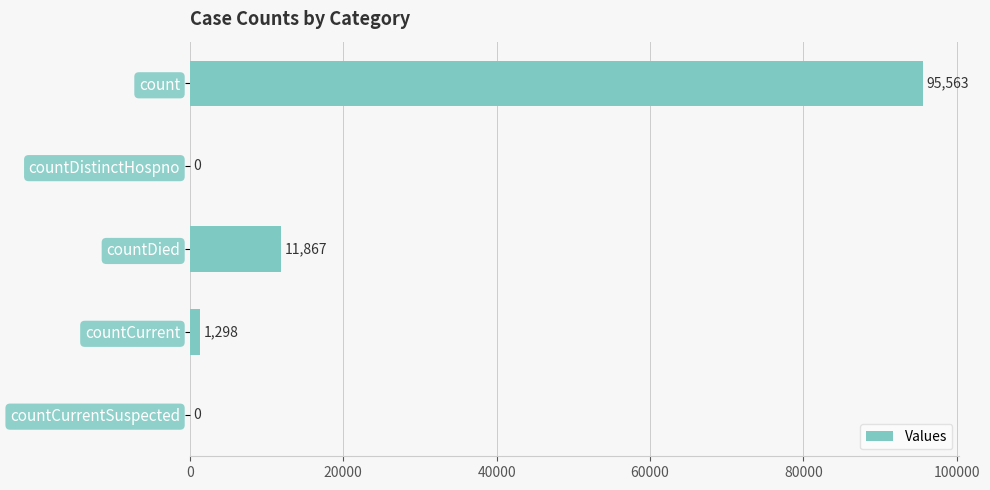

What is the average value?

21746